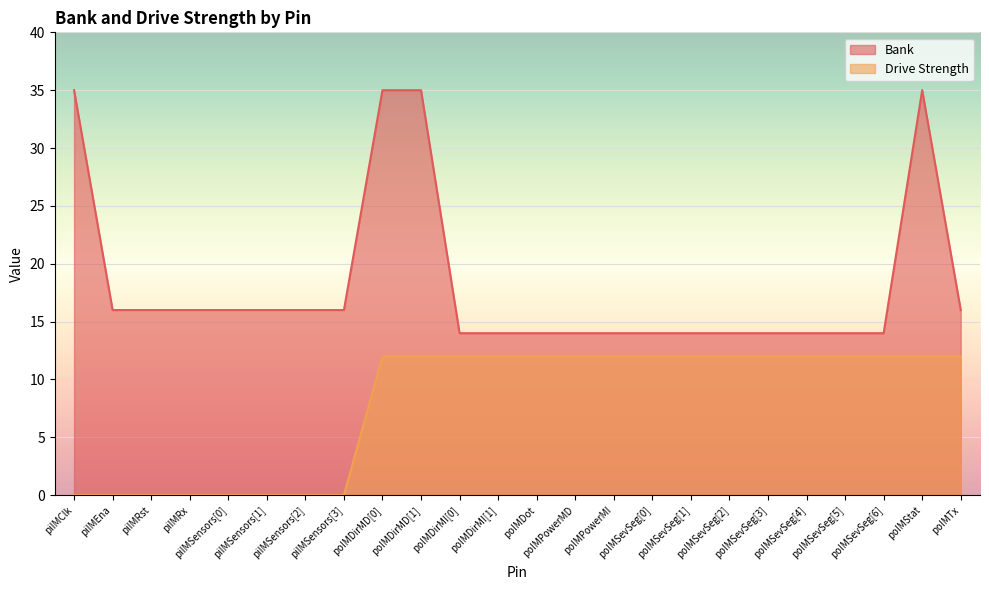

Count the number of data series in this chart.

2